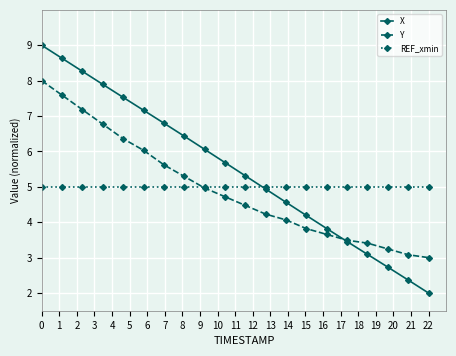

What is the sum of all REF_xmin values?

100.0